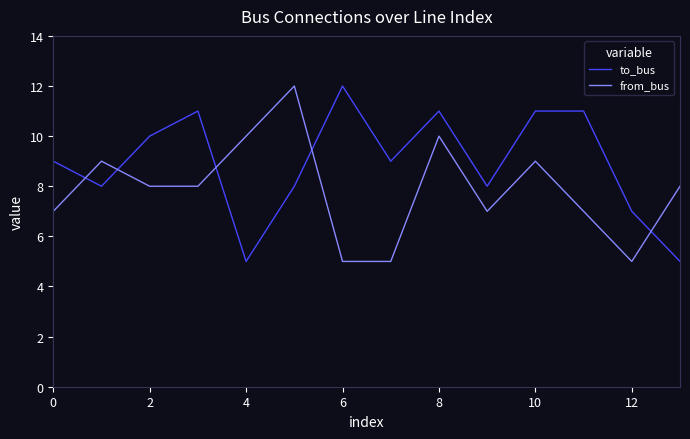

Reading left to right, what are all the values shown in this chart?

to_bus: 9	8	10	11	5	8	12	9	11	8	11	11	7	5
from_bus: 7	9	8	8	10	12	5	5	10	7	9	7	5	8